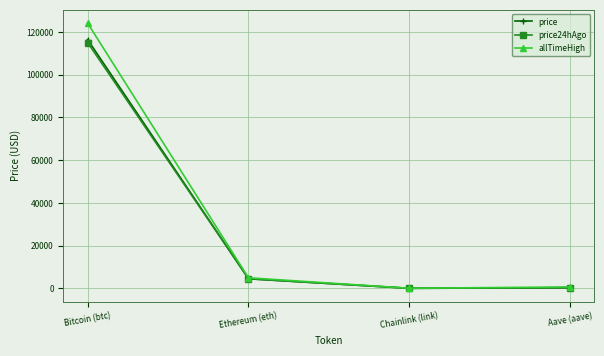

What is the approximate value of price24hAgo at Ethereum (eth)?

4498.7